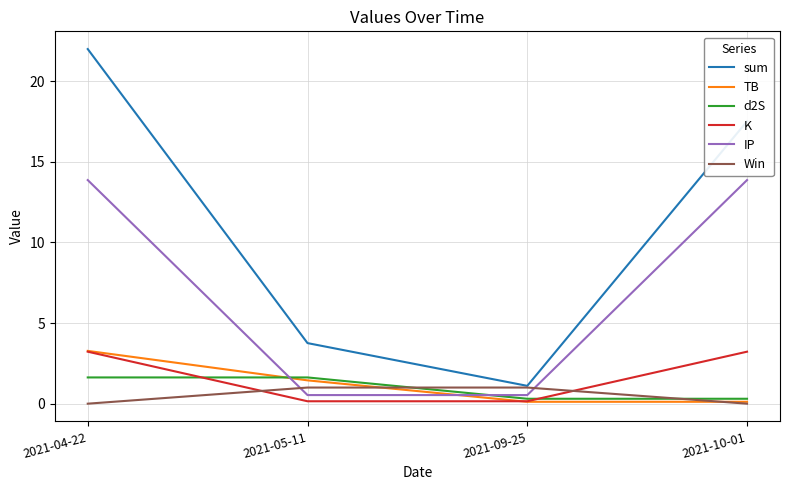

Which series has the largest range (max minus min)?

sum